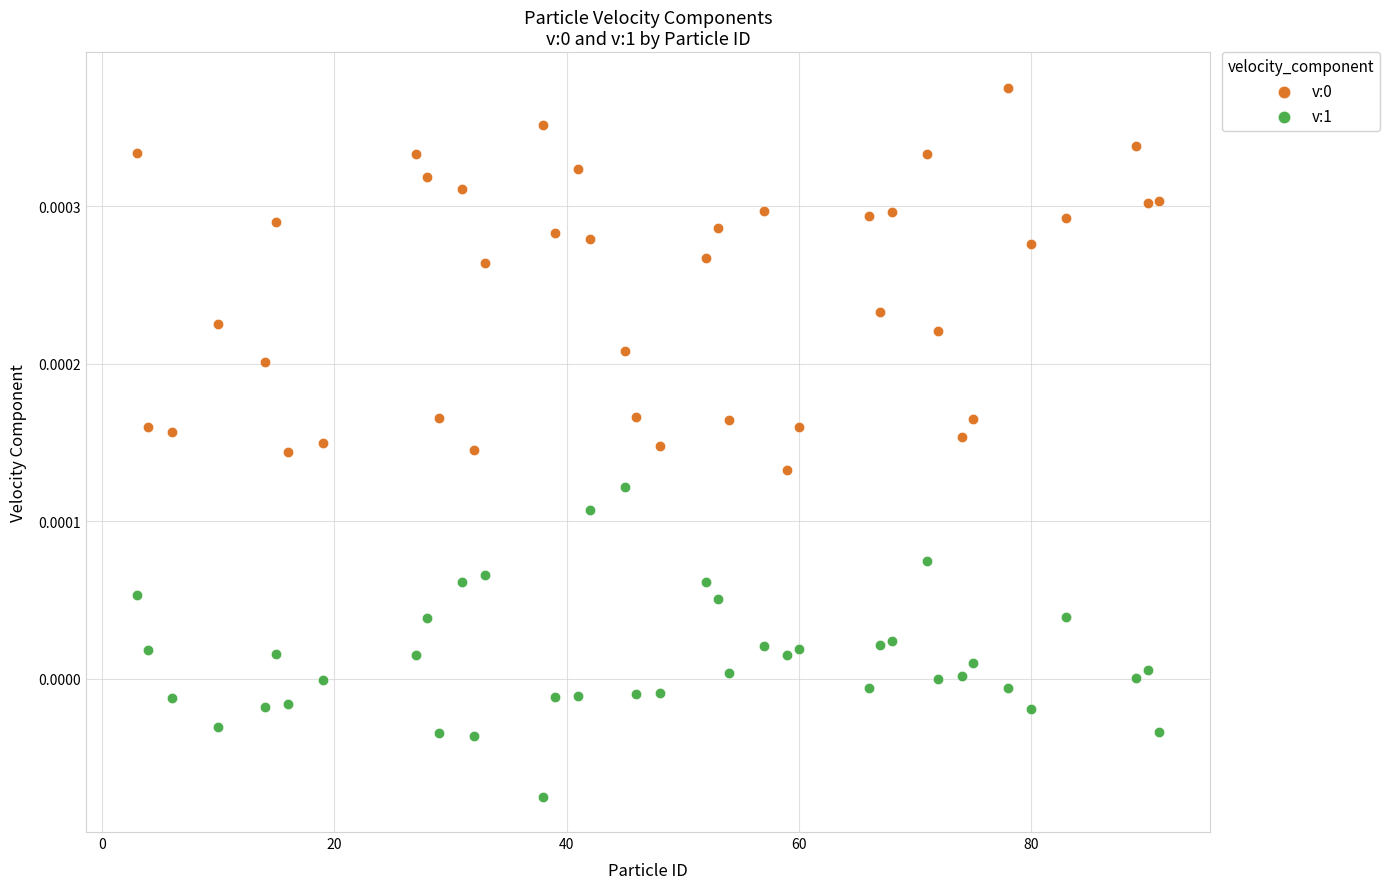

Which series reaches the minimum Y coordinate?

v:1